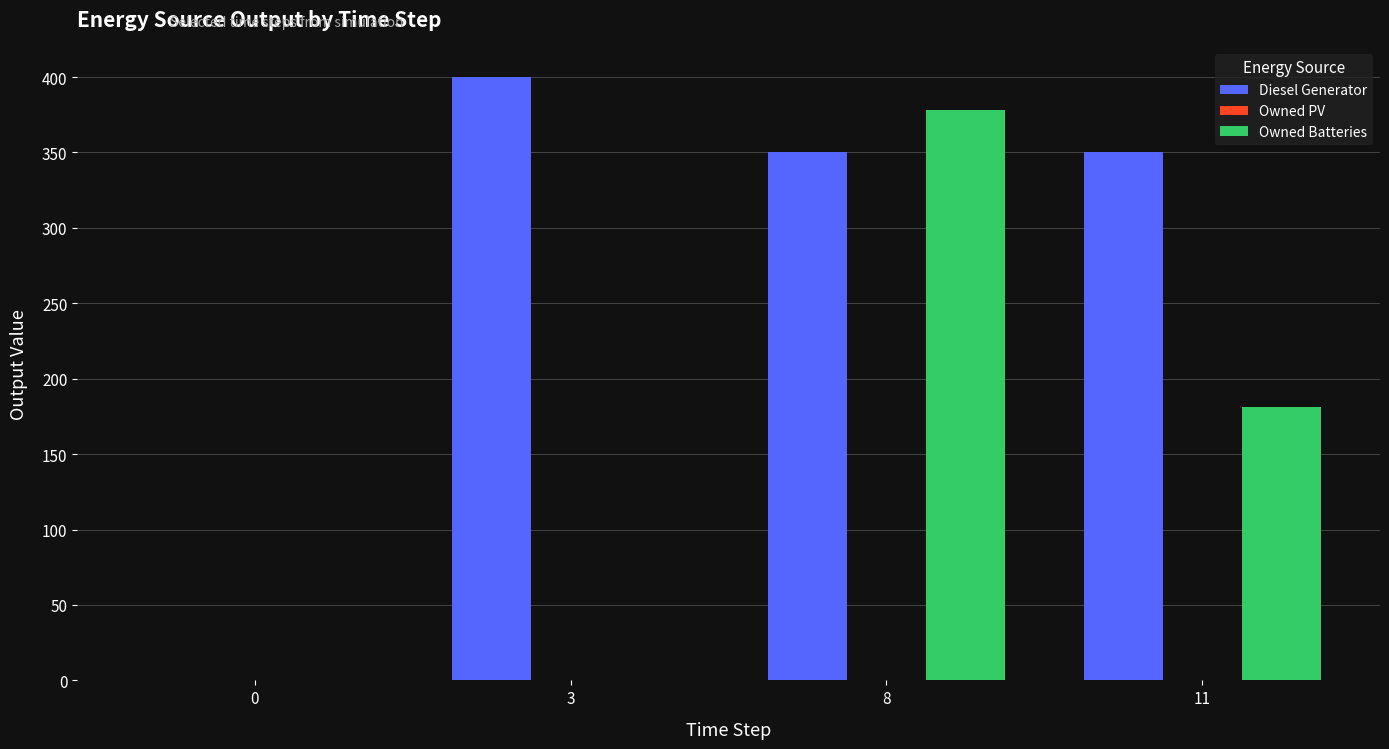

Does the chart contain stacked bars?

No